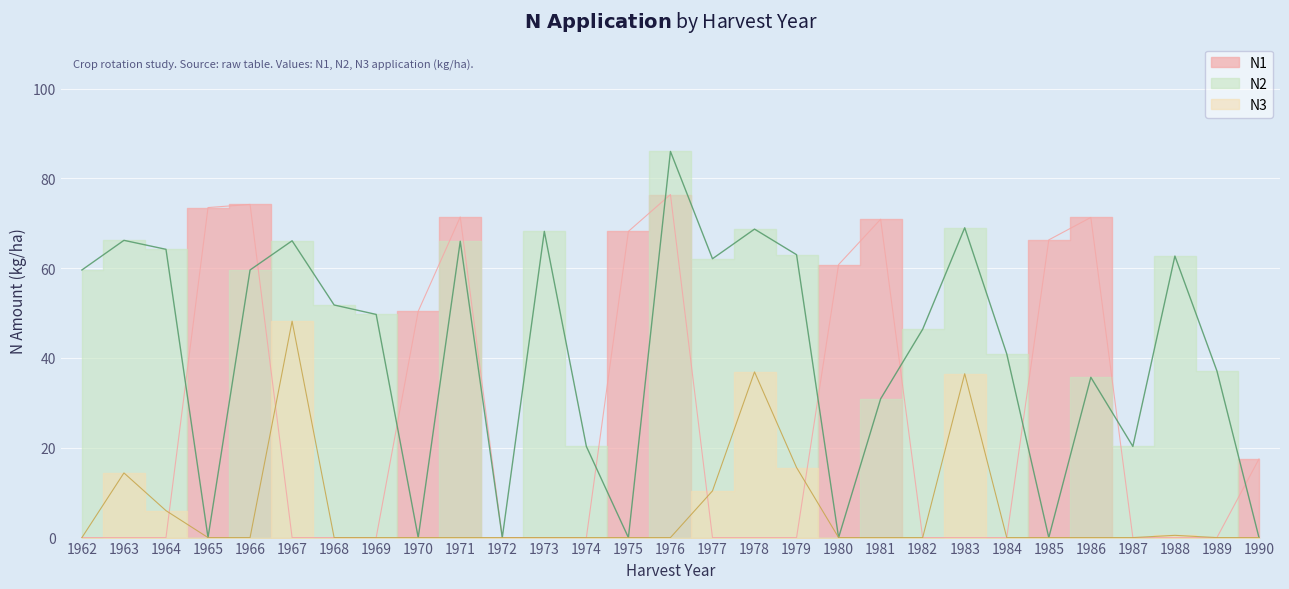

At which category is the sum across all series the highest?

1976